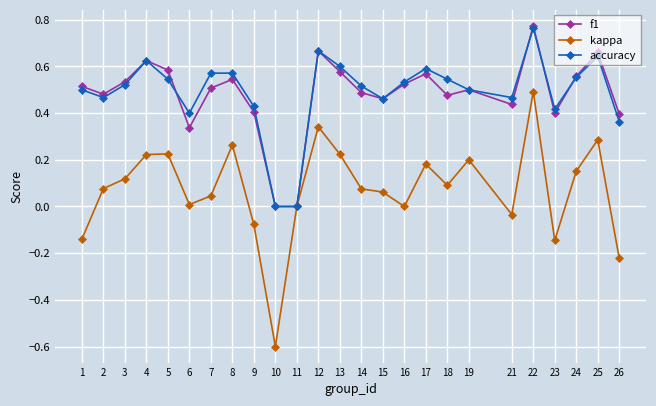

Where is the first local minimum for kappa?

6